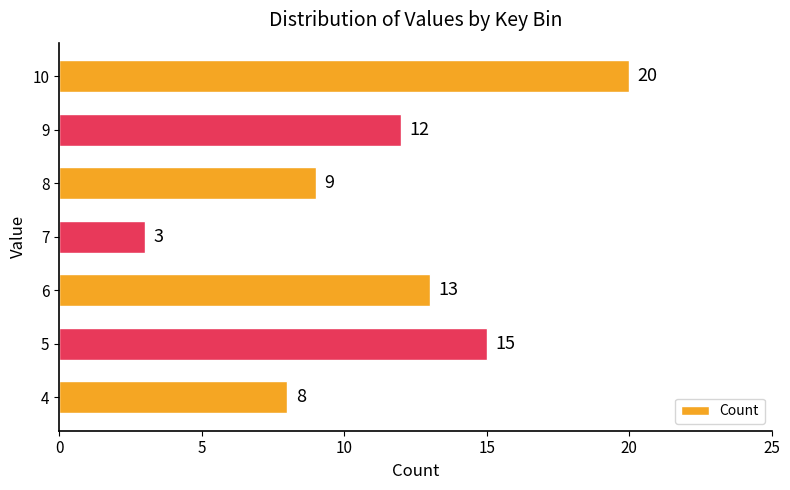

What is the smallest value displayed?

3